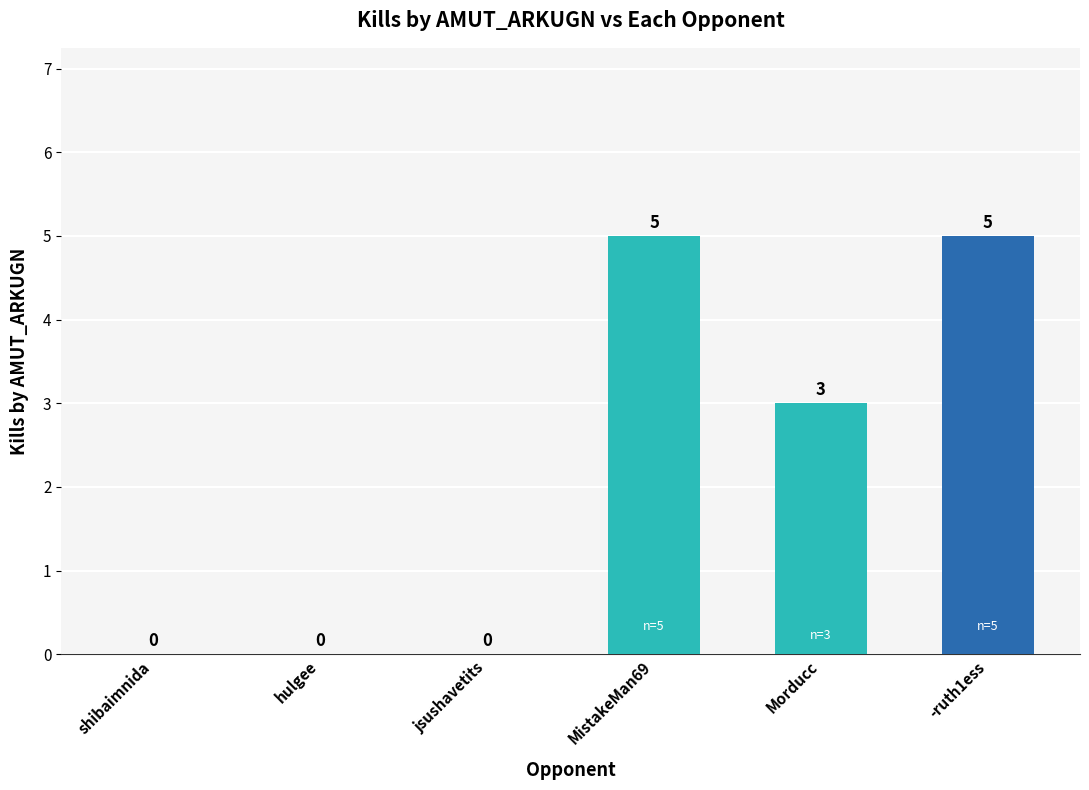

Reading left to right, extract all data points from this chart.

shibaimnida=0	hulgee=0	jsushavetits=0	MistakeMan69=5	Morducc=3	-ruth1ess=5